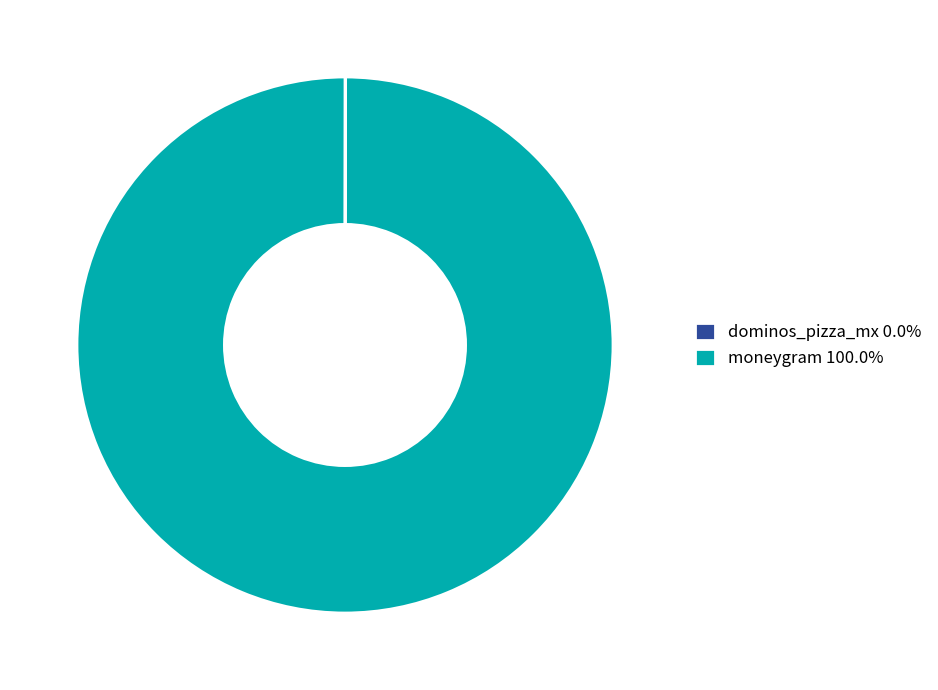

Is there a majority slice in this chart?

Yes